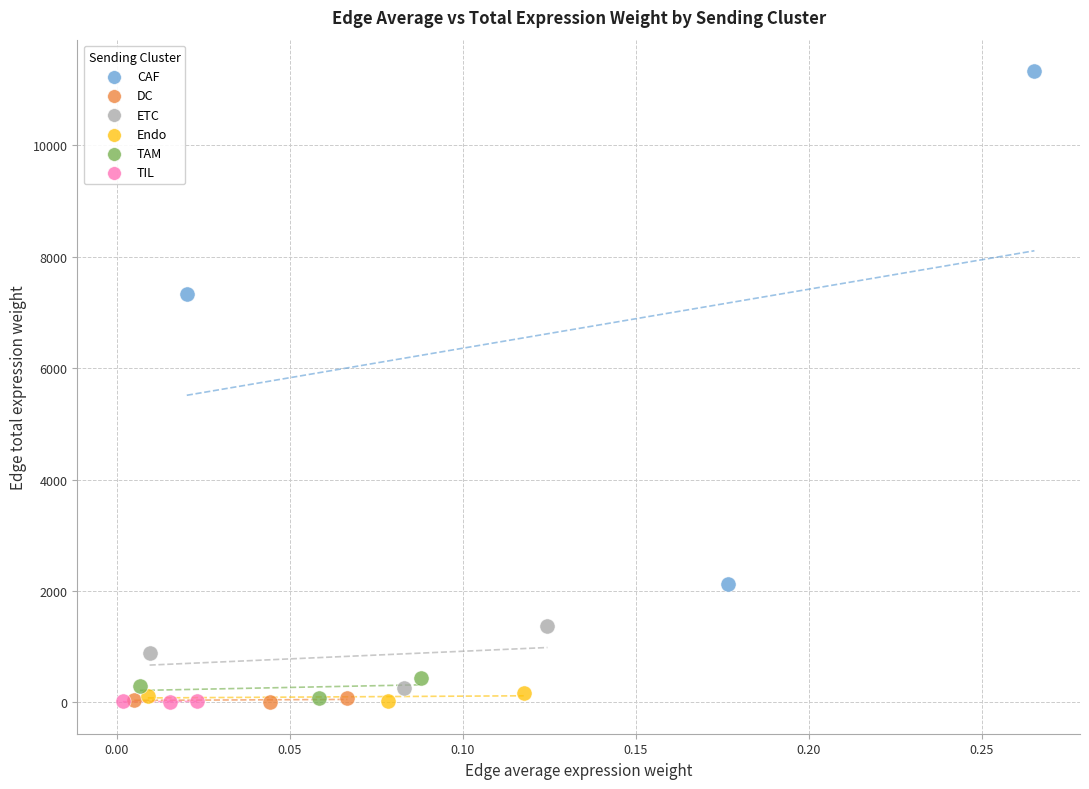

Which series reaches the maximum Y coordinate?

CAF